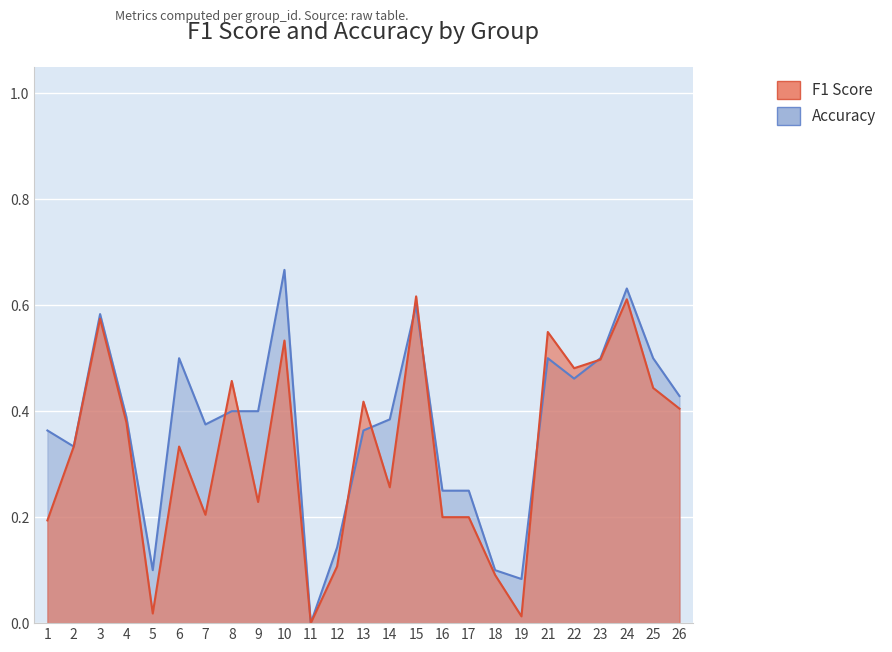

Between 19 and 23, which is larger?

23